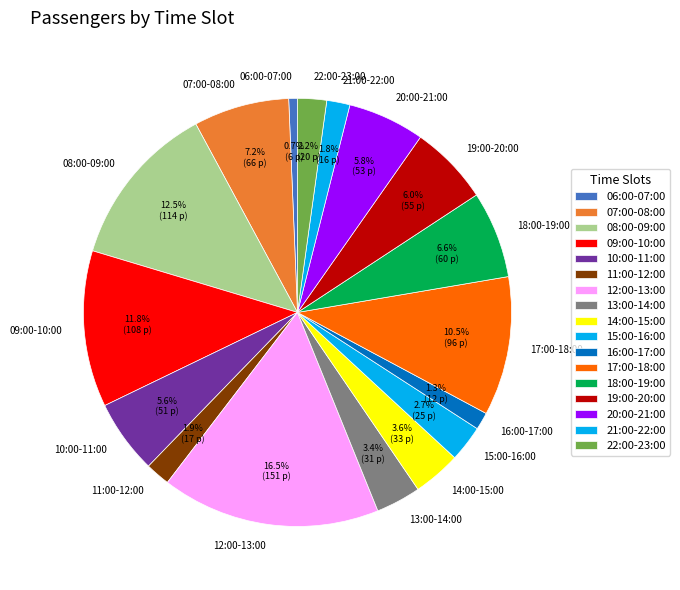

Which category has the biggest portion of the pie?

12:00-13:00